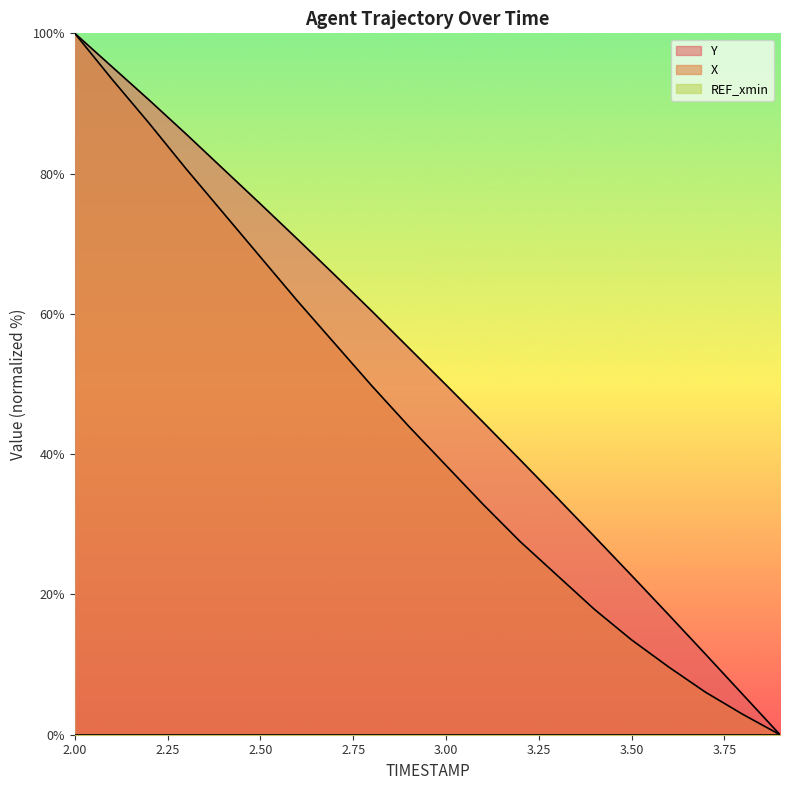

List the series in order of their overall mean, lowest first.

X, Y